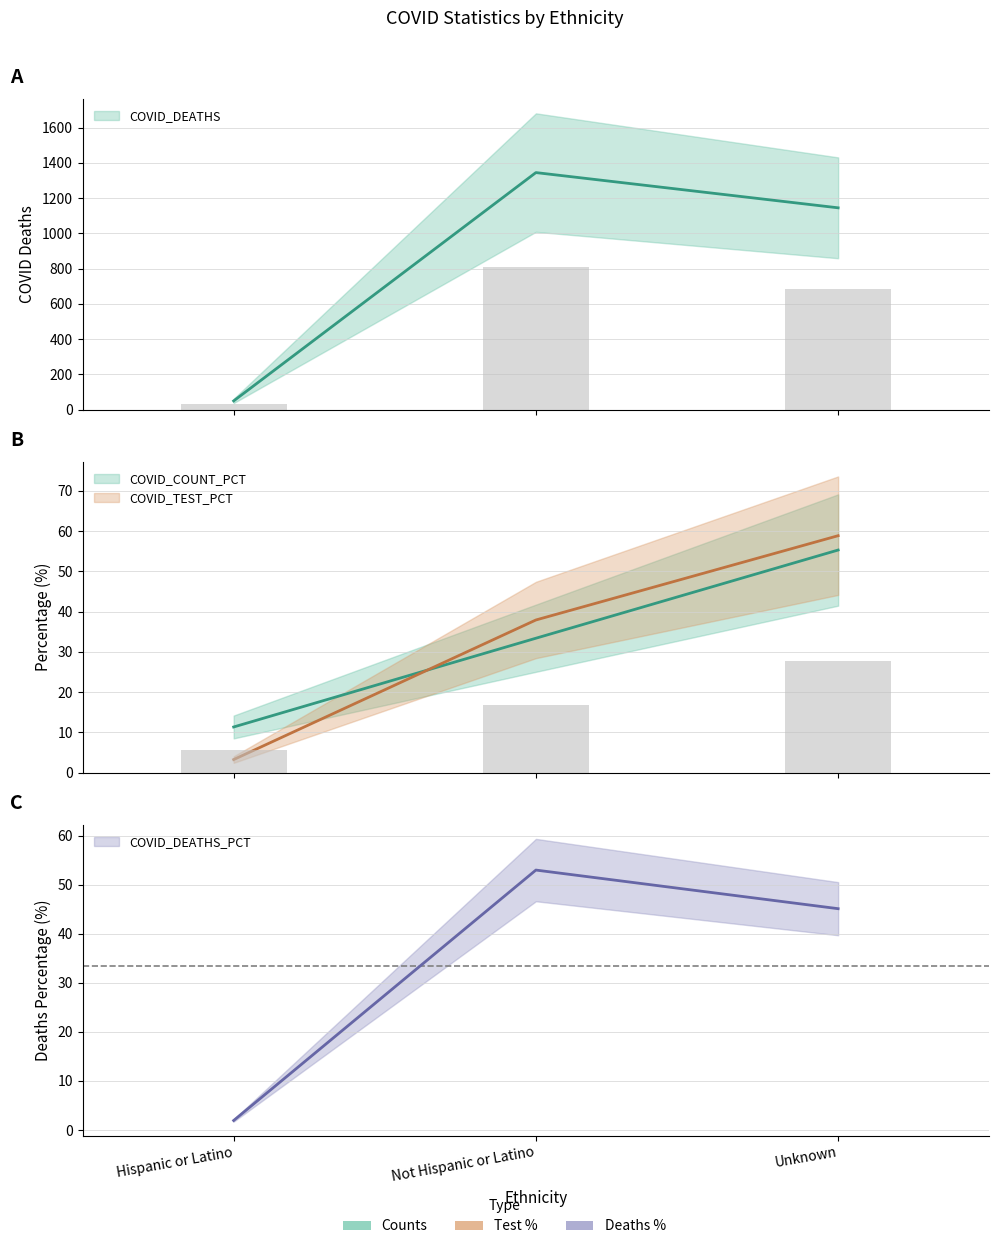

What is the label of the 3rd bar from the left?

Unknown